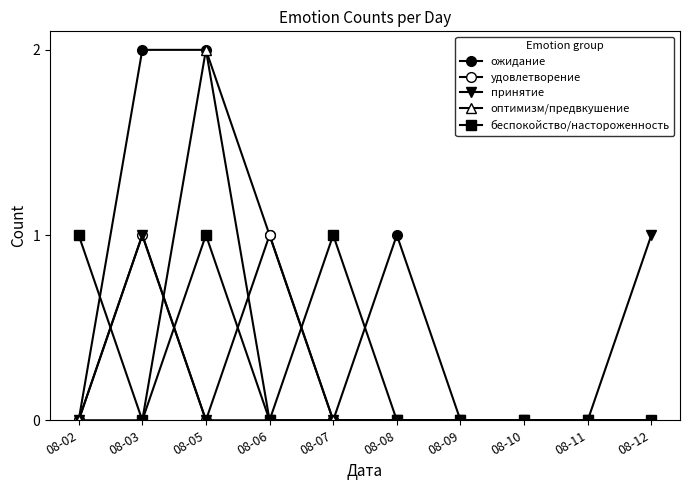

Rank the series by their maximum value, from highest to lowest.

ожидание, оптимизм/предвкушение, удовлетворение, принятие, беспокойство/настороженность